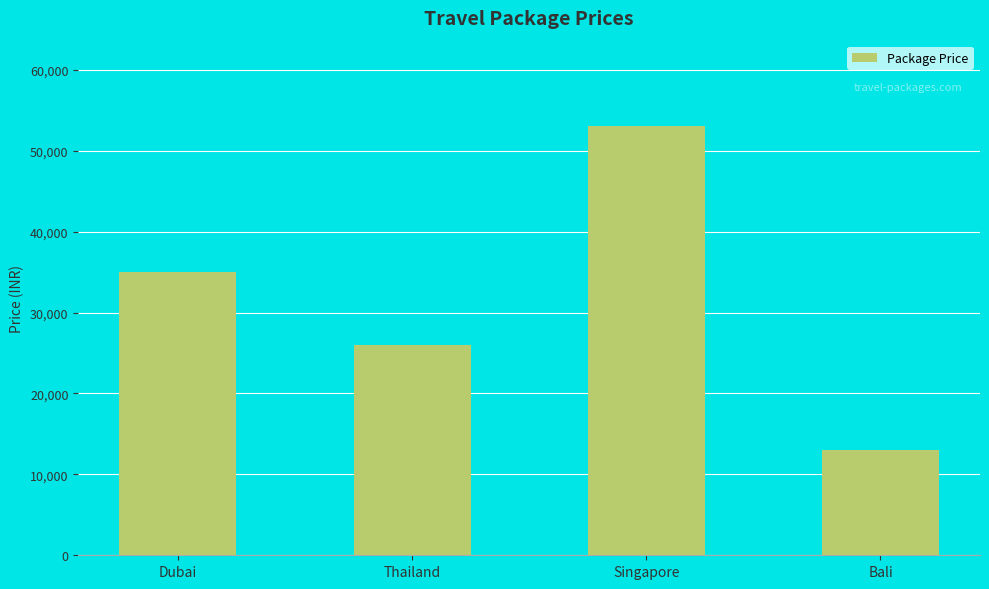

At which category does the chart reach its peak across all series?

Singapore